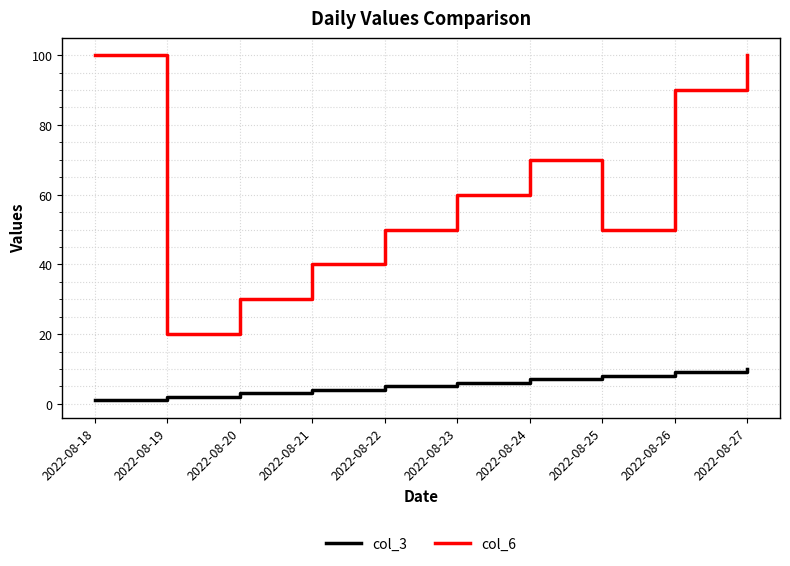

What is the difference between the col_6 values at 2022-08-27 and 2022-08-22?

50